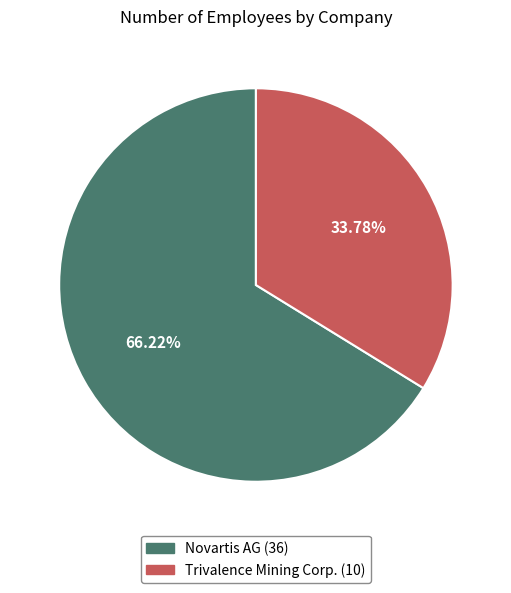

To the nearest percent, what is the average slice percentage?

50%